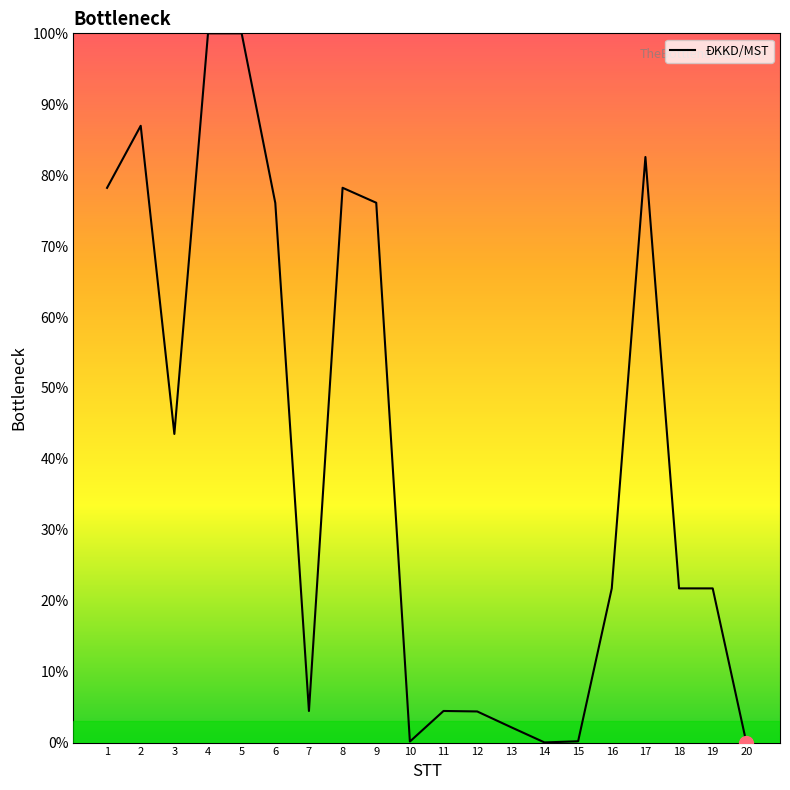

What is the difference between the second highest and second lowest values?

100.0